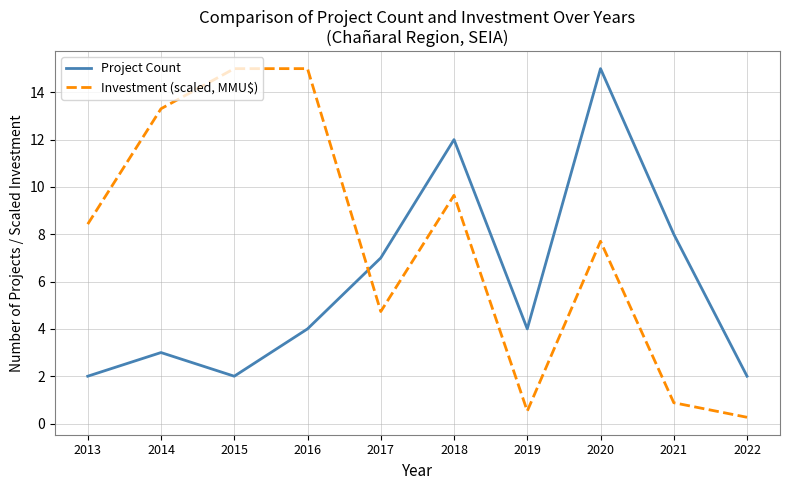

Rank the series at 2014 from highest to lowest value.

Investment (scaled, MMU$), Project Count